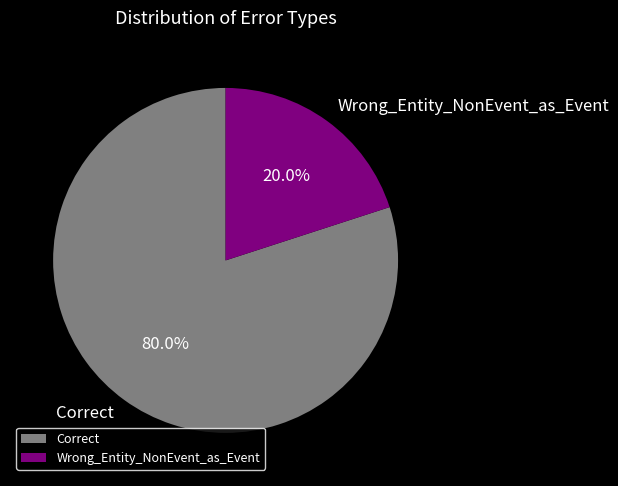

True or false: Wrong_Entity_NonEvent_as_Event accounts for 10% of the total.

False